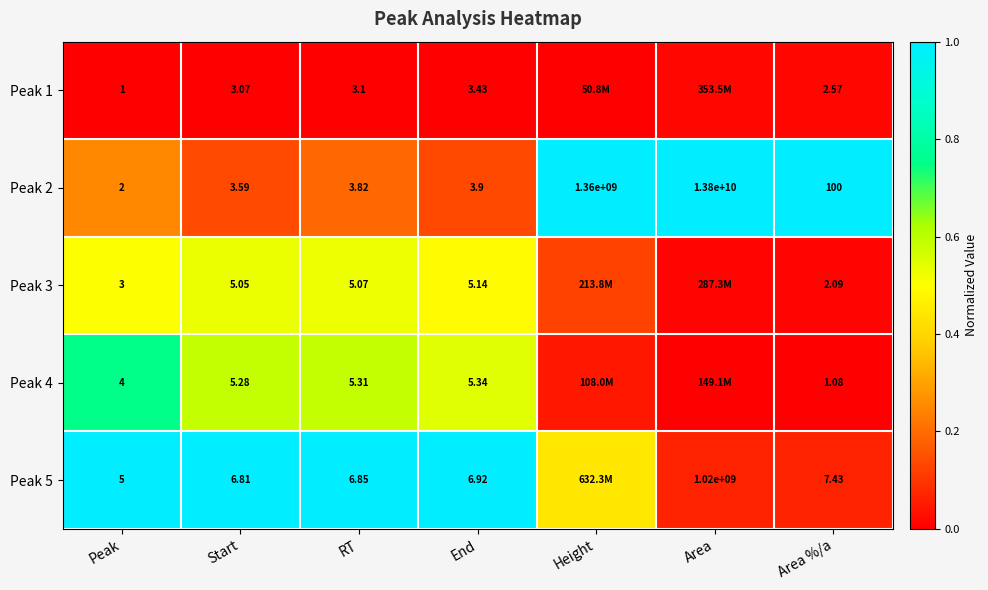

List the labels in order of Peak 2 value, smallest first.

Peak, Start, RT, End, Area %/a, Height, Area